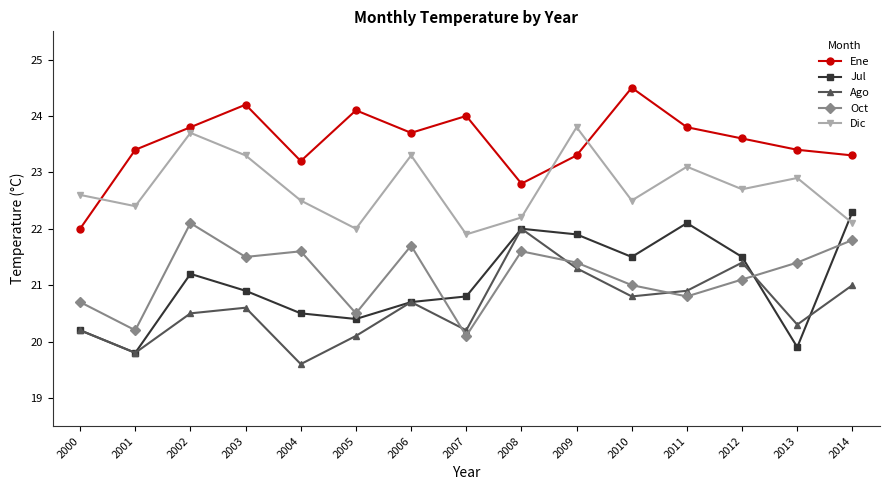

Reading right to left, list all the values displayed in this chart.

Ene: 2014=23.3	2013=23.4	2012=23.6	2011=23.8	2010=24.5	2009=23.3	2008=22.8	2007=24.0	2006=23.7	2005=24.1	2004=23.2	2003=24.2	2002=23.8	2001=23.4	2000=22.0
Jul: 2014=22.3	2013=19.9	2012=21.5	2011=22.1	2010=21.5	2009=21.9	2008=22.0	2007=20.8	2006=20.7	2005=20.4	2004=20.5	2003=20.9	2002=21.2	2001=19.8	2000=20.2
Ago: 2014=21.0	2013=20.3	2012=21.4	2011=20.9	2010=20.8	2009=21.3	2008=22.0	2007=20.2	2006=20.7	2005=20.1	2004=19.6	2003=20.6	2002=20.5	2001=19.8	2000=20.2
Oct: 2014=21.8	2013=21.4	2012=21.1	2011=20.8	2010=21.0	2009=21.4	2008=21.6	2007=20.1	2006=21.7	2005=20.5	2004=21.6	2003=21.5	2002=22.1	2001=20.2	2000=20.7
Dic: 2014=22.1	2013=22.9	2012=22.7	2011=23.1	2010=22.5	2009=23.8	2008=22.2	2007=21.9	2006=23.3	2005=22.0	2004=22.5	2003=23.3	2002=23.7	2001=22.4	2000=22.6